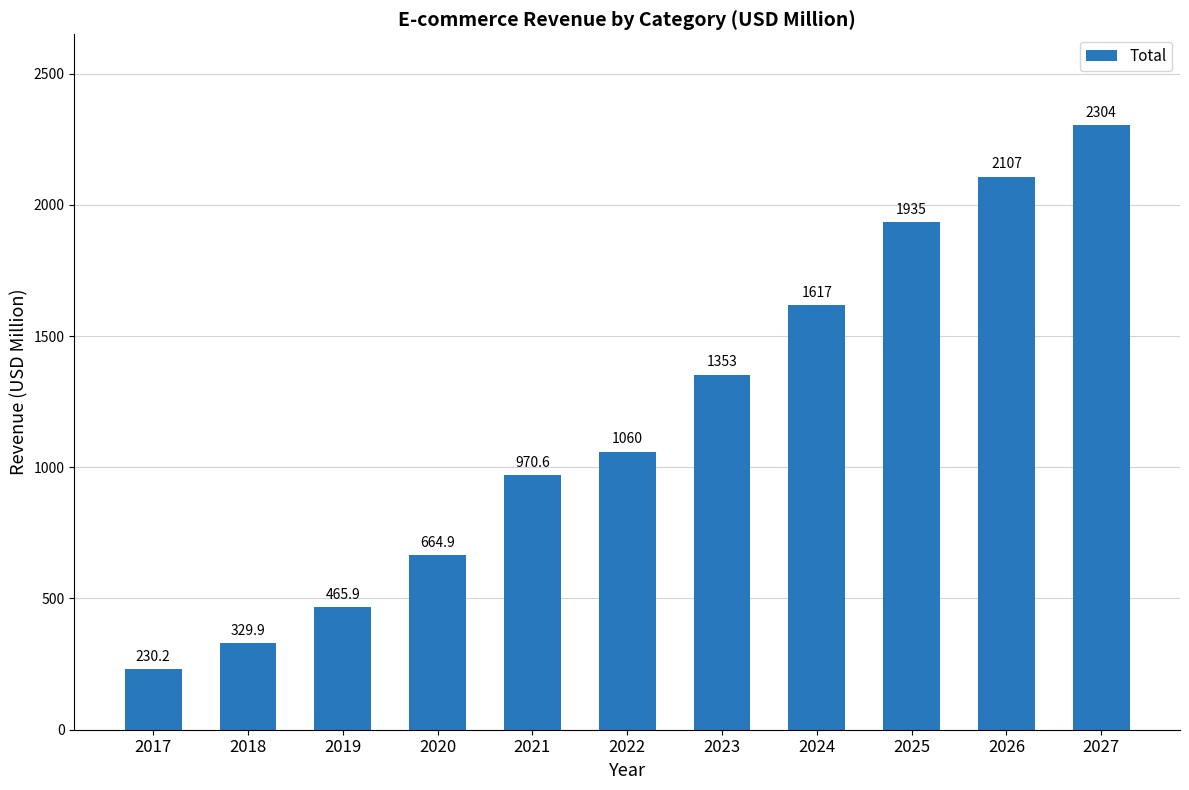

List the labels in order of value, largest first.

2027, 2026, 2025, 2024, 2023, 2022, 2021, 2020, 2019, 2018, 2017